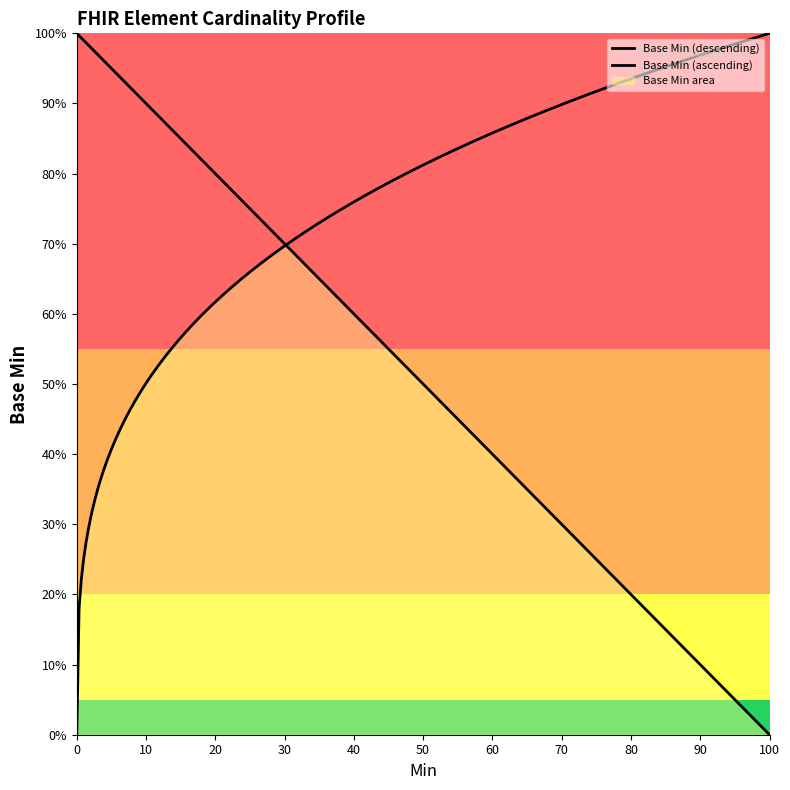

Is it true that the value at 0 is 0?

True